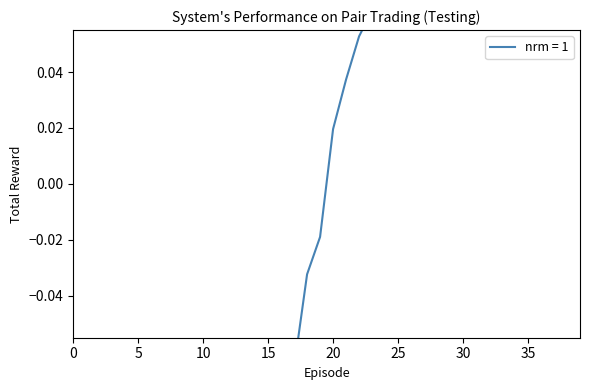

How many lines are shown in the chart?

1